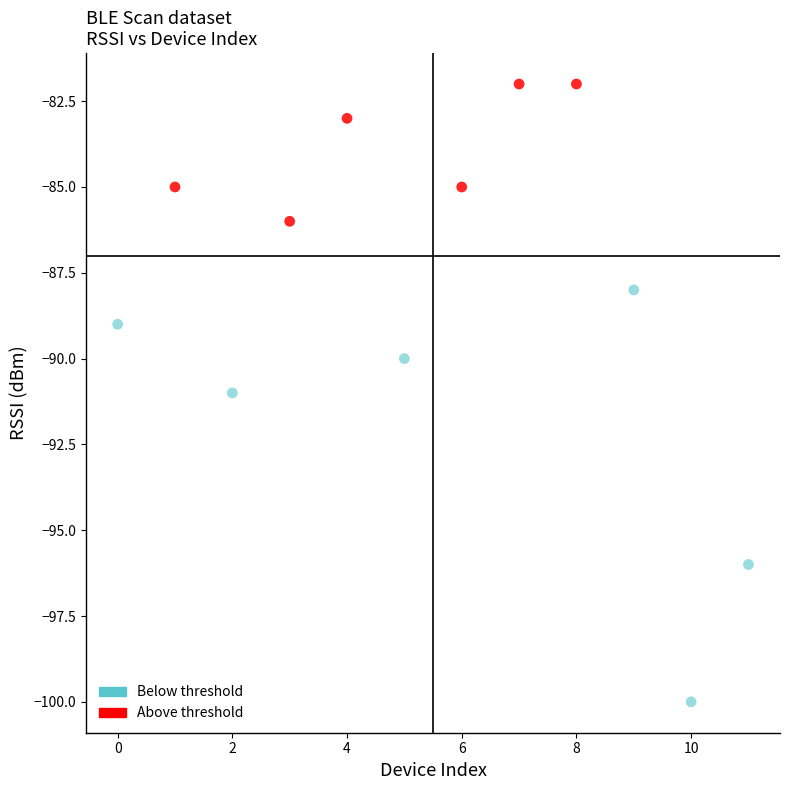

What are all the series names shown in the legend?

Below threshold, Above threshold